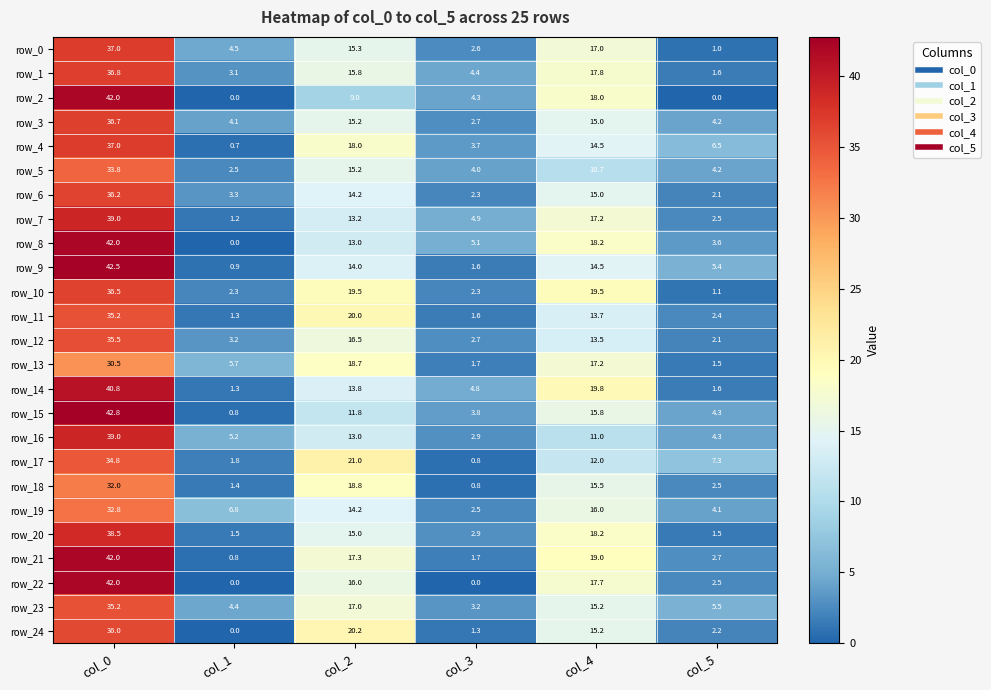

How many categories are shown in the chart?

6